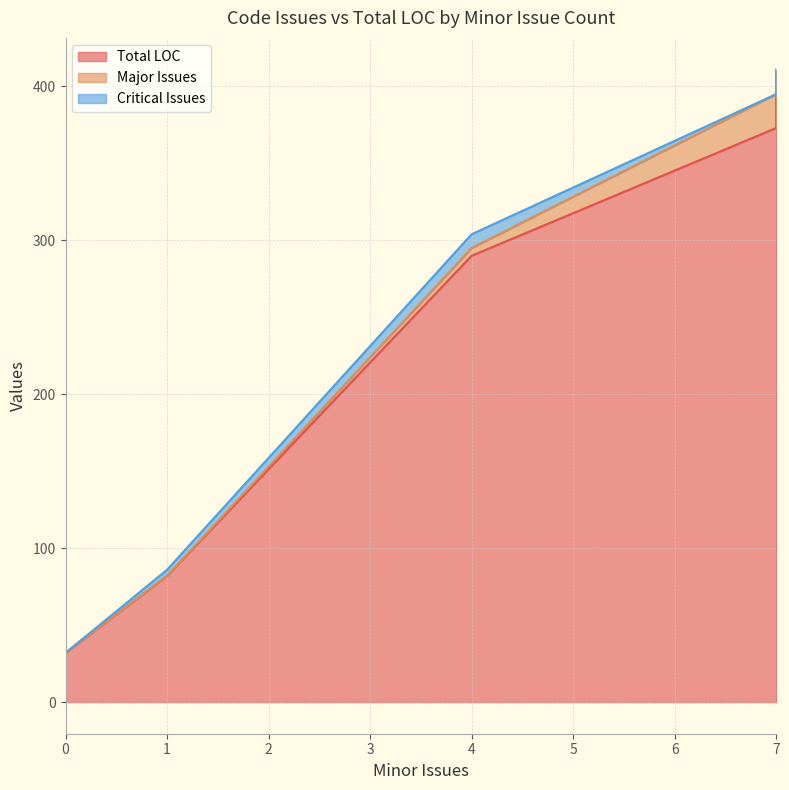

Count the number of data series in this chart.

3